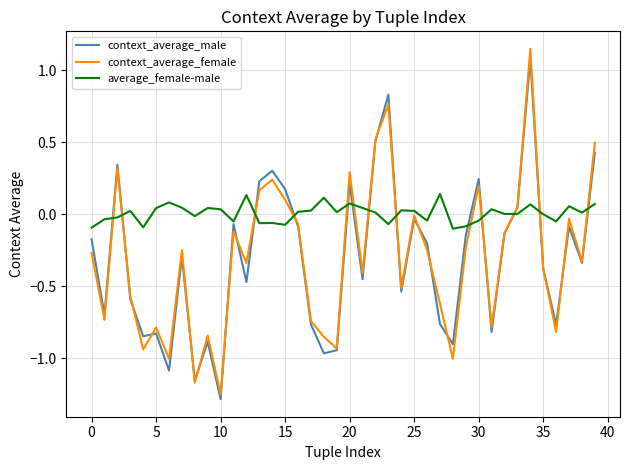

Count the number of data series in this chart.

3